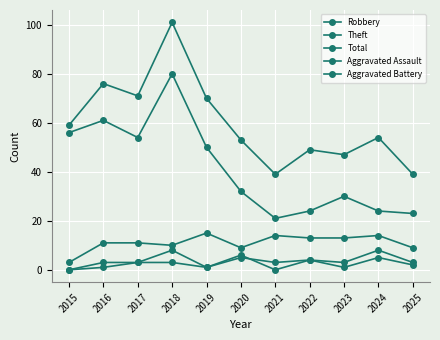

The Total series shows 61 at 2021. True or false?

False